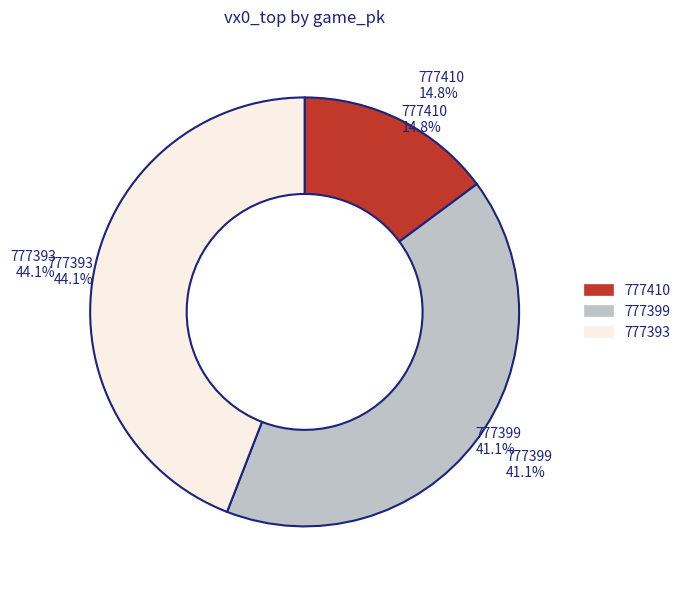

Rank the categories by value from highest to lowest.

777393, 777399, 777410